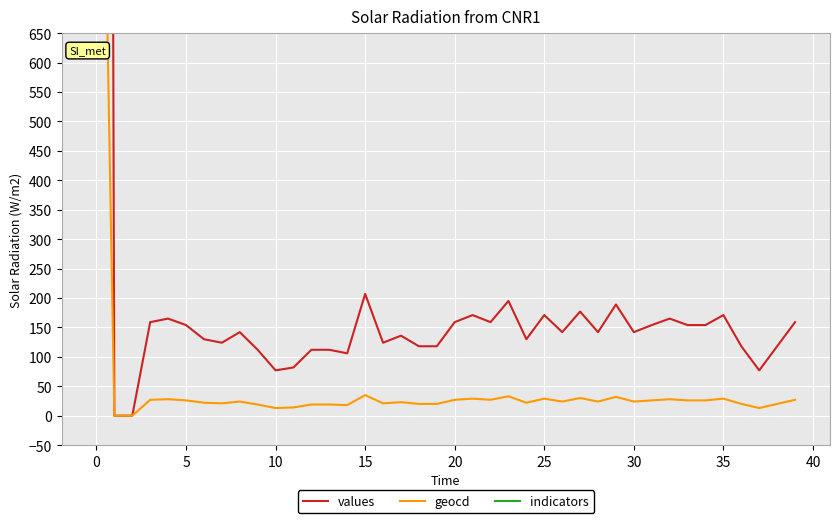

What is the minimum value for indicators?

1688